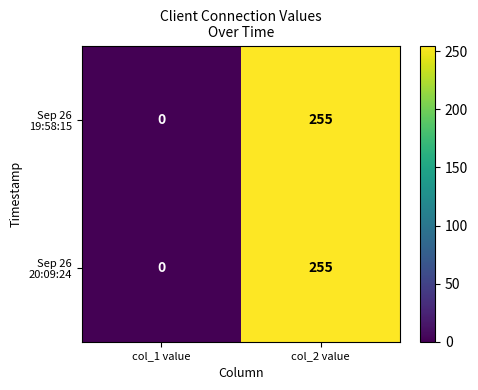

Rank the series at col_1 value from highest to lowest value.

Sep 26 19:58:15, Sep 26 20:09:24